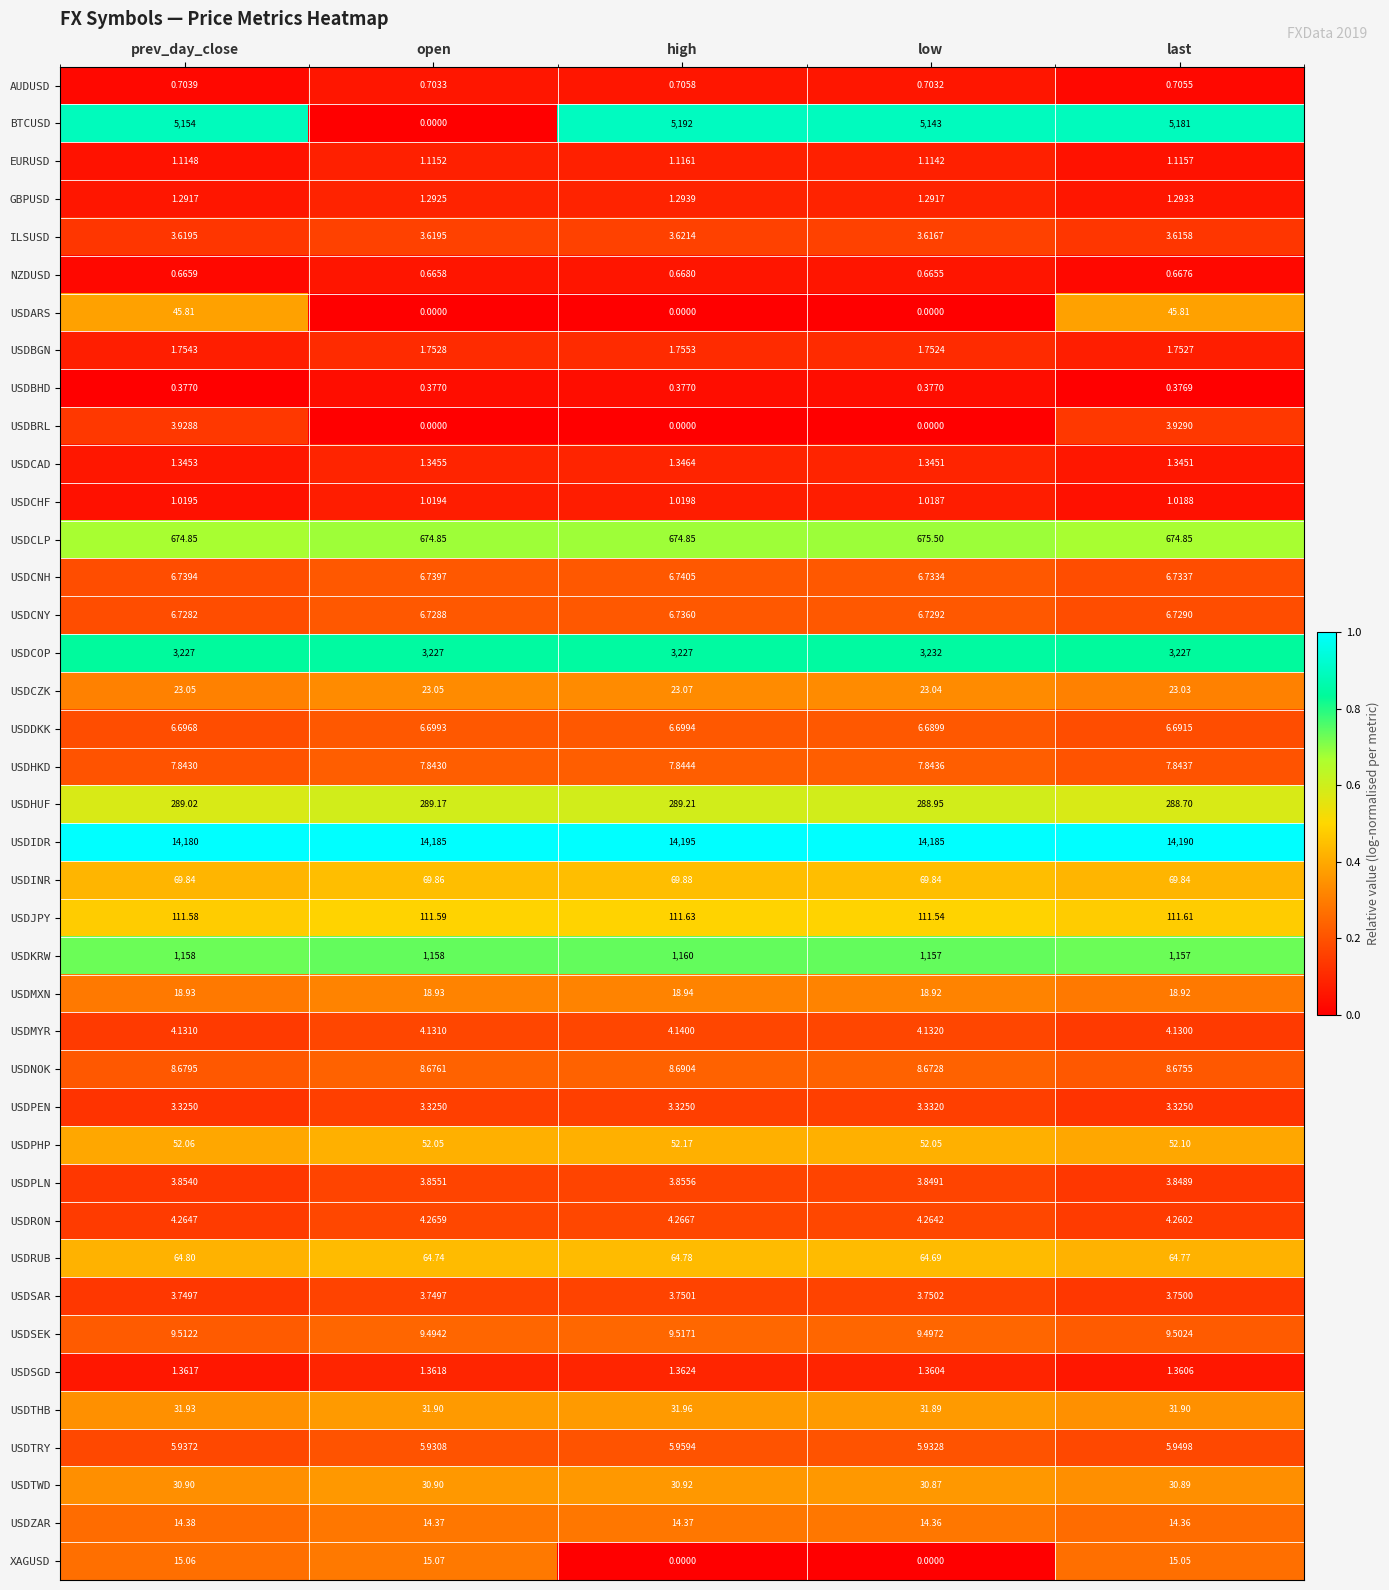

Which series changed the most between prev_day_close and low?

USDARS